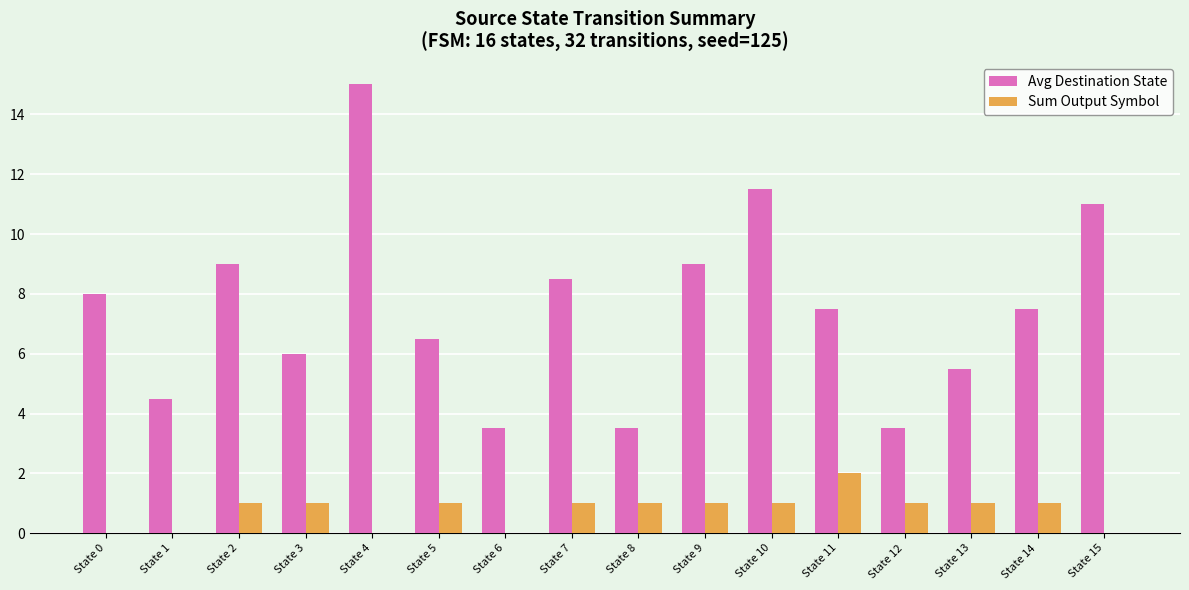

Reading left to right, list all the values displayed in this chart.

Avg Destination State: 8.0	4.5	9.0	6.0	15.0	6.5	3.5	8.5	3.5	9.0	11.5	7.5	3.5	5.5	7.5	11.0
Sum Output Symbol: 0.0	0.0	1.0	1.0	0.0	1.0	0.0	1.0	1.0	1.0	1.0	2.0	1.0	1.0	1.0	0.0